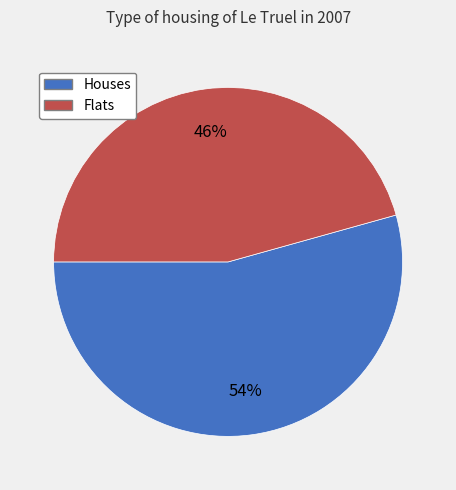

To the nearest percent, what is the average slice percentage?

50%